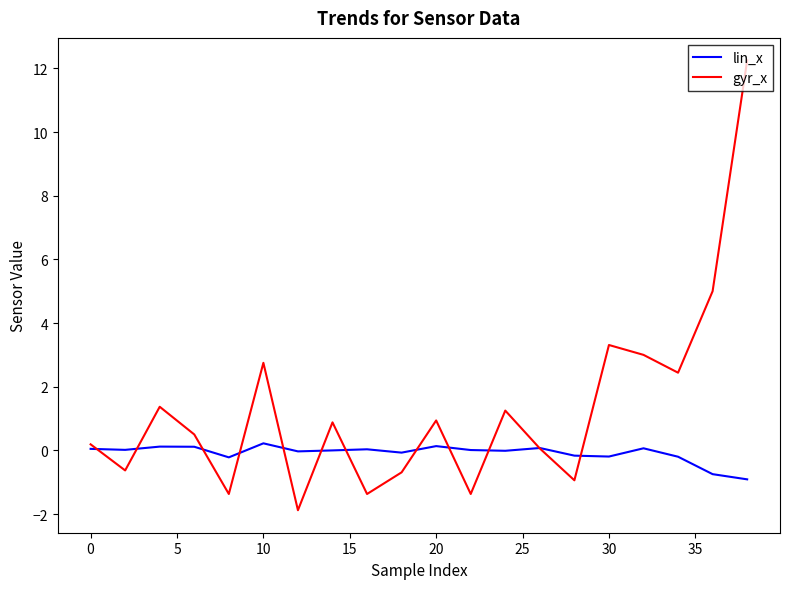

Which series has the largest total across all categories?

gyr_x